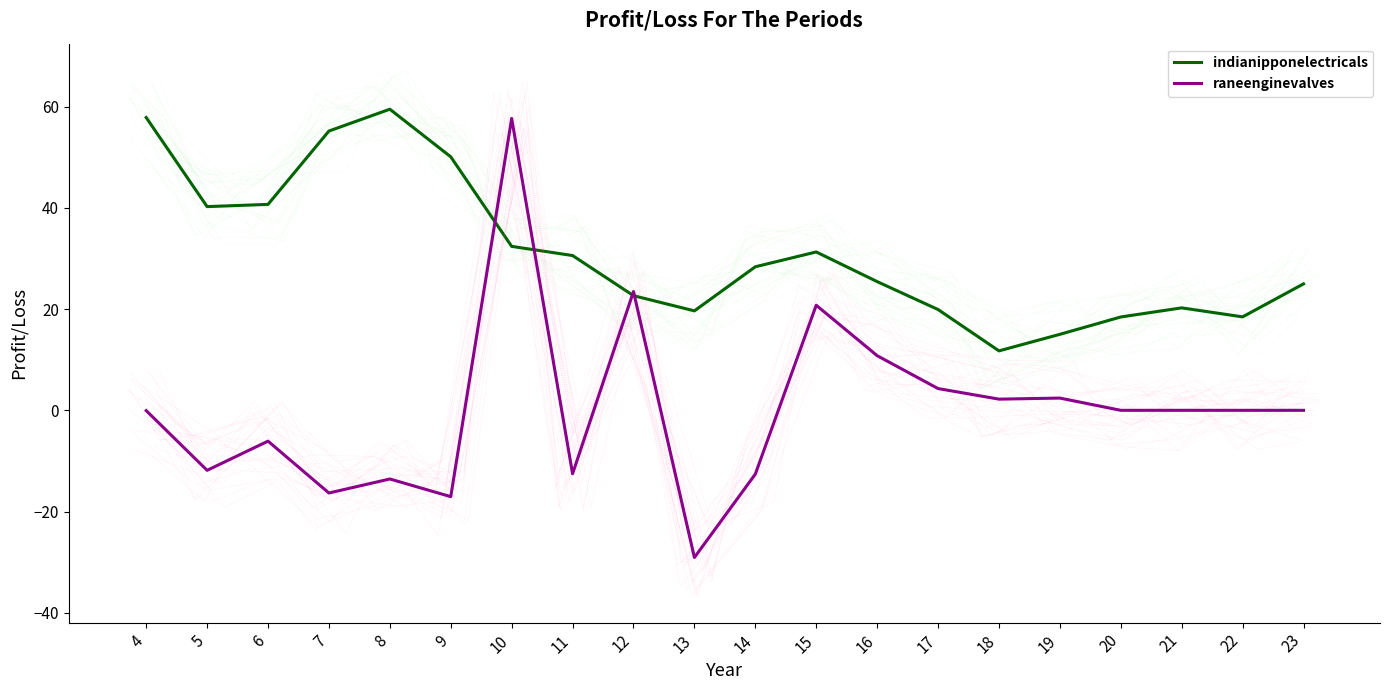

Which series ends up on top after the final intersection of raneenginevalves and indianipponelectricals?

indianipponelectricals